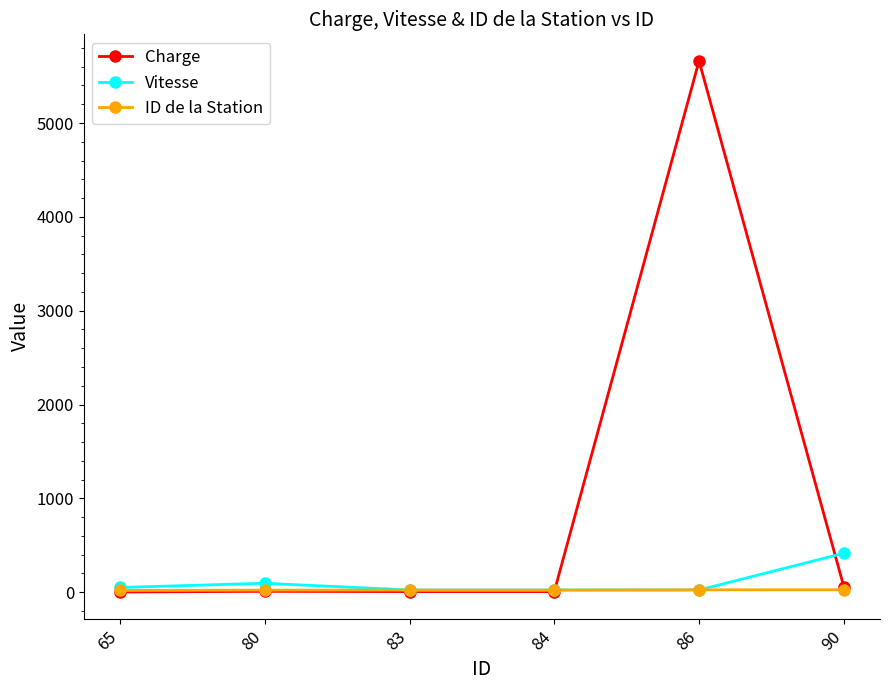

Which series changed the most between 80 and 86?

Charge